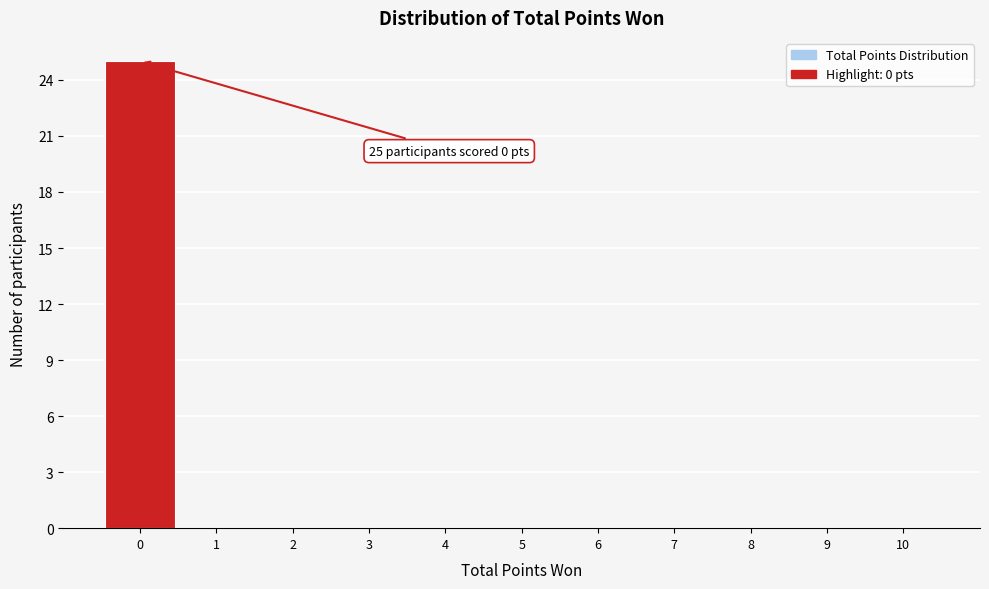

Over which range of the x-axis is the bar tallest?

-0.5 to 0.5